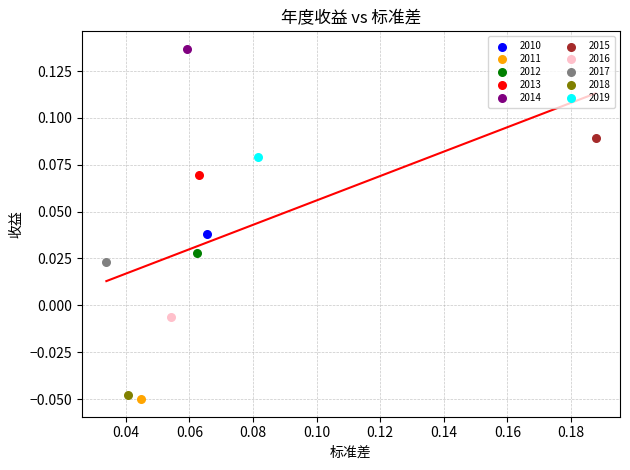

What are all the series names shown in the legend?

2010, 2011, 2012, 2013, 2014, 2015, 2016, 2017, 2018, 2019